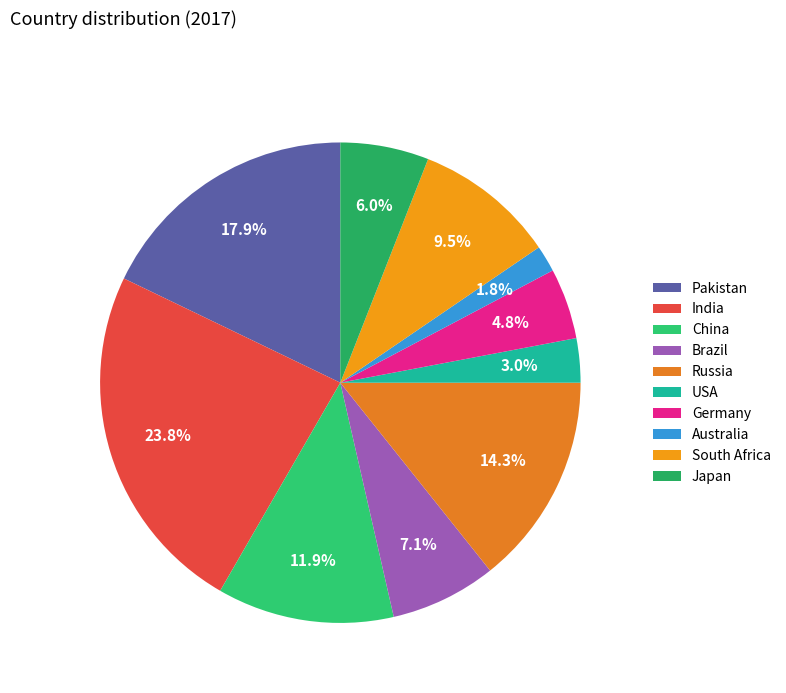

Does India account for over 50% of the chart?

No